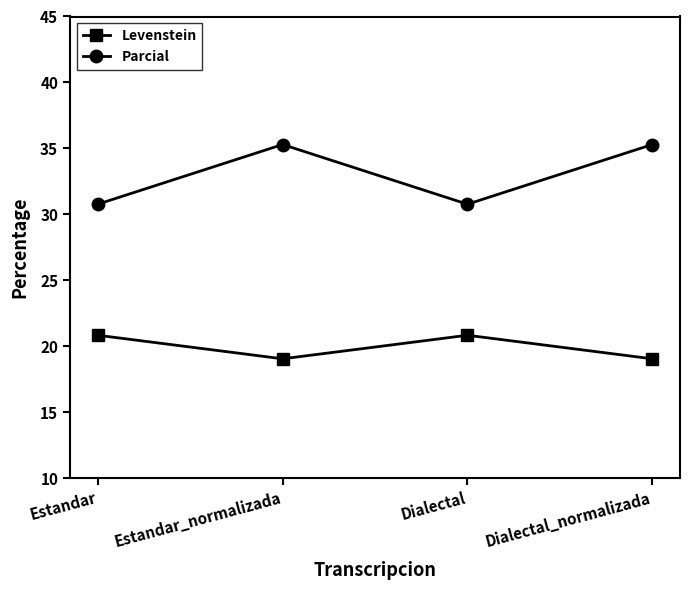

What position from the right is Estandar?

4